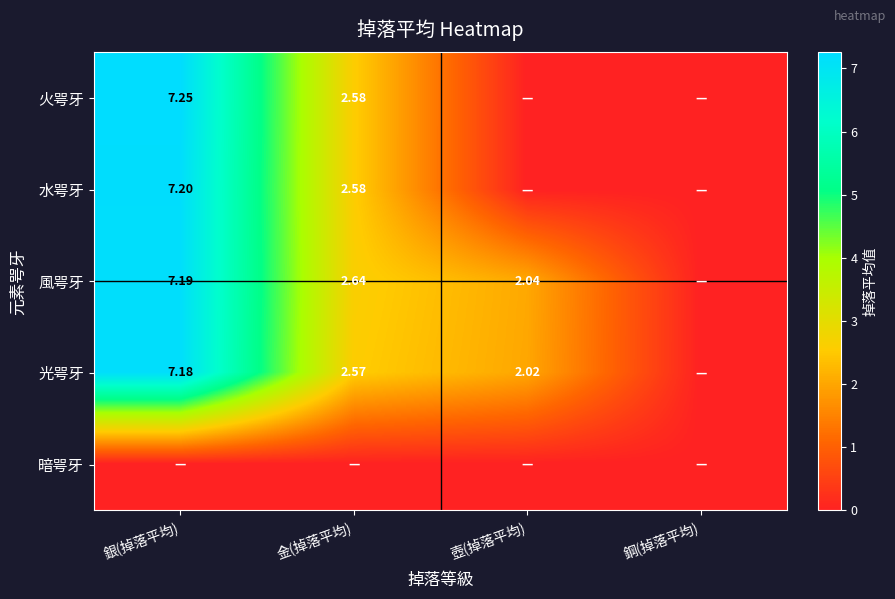

At how many categories does at least one series exceed 5?

1